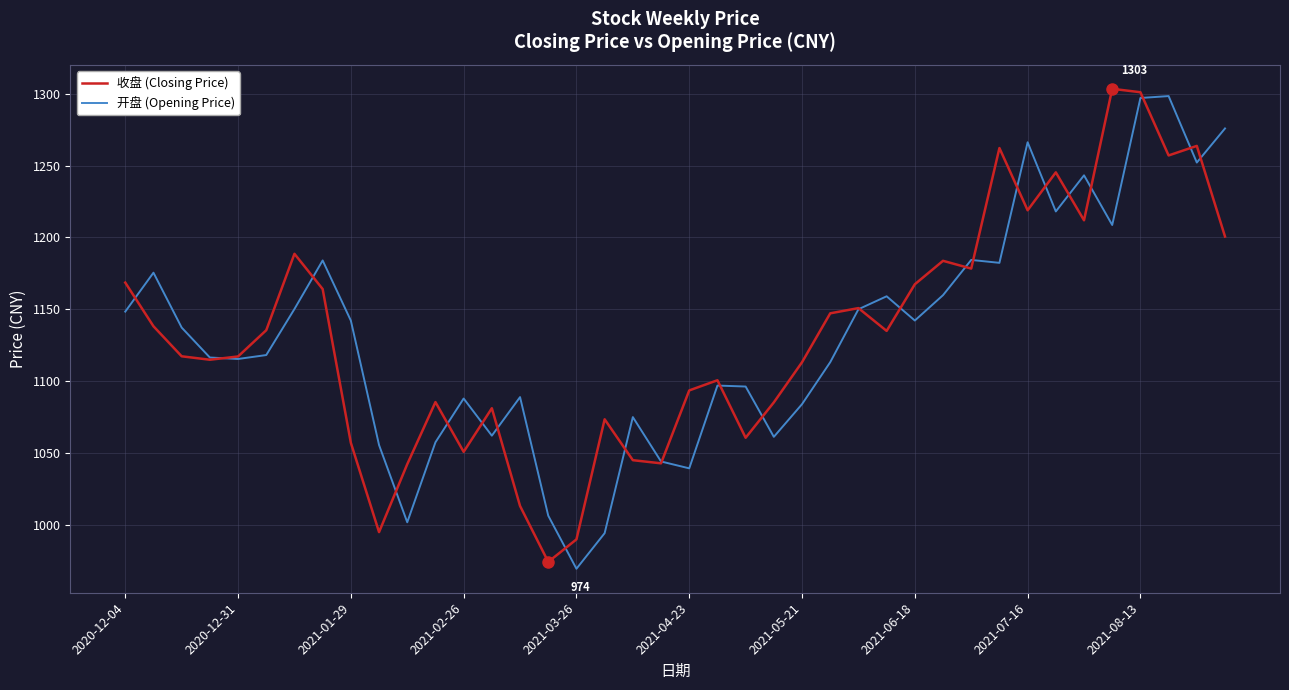

What is the smallest value displayed?

969.5